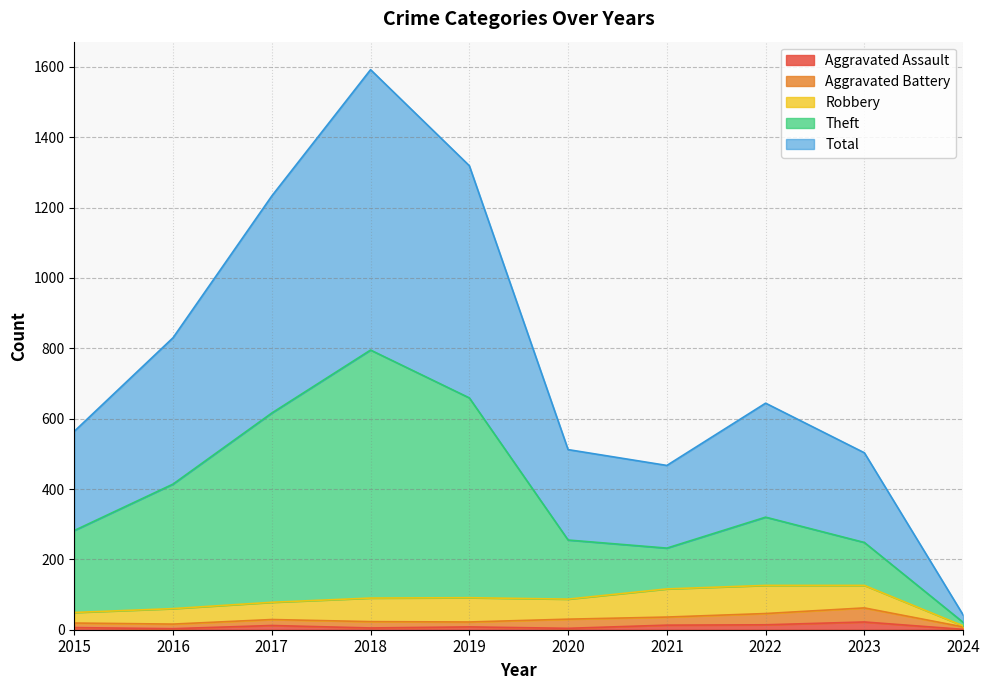

What are all the series names shown in the legend?

Aggravated Assault, Aggravated Battery, Robbery, Theft, Total